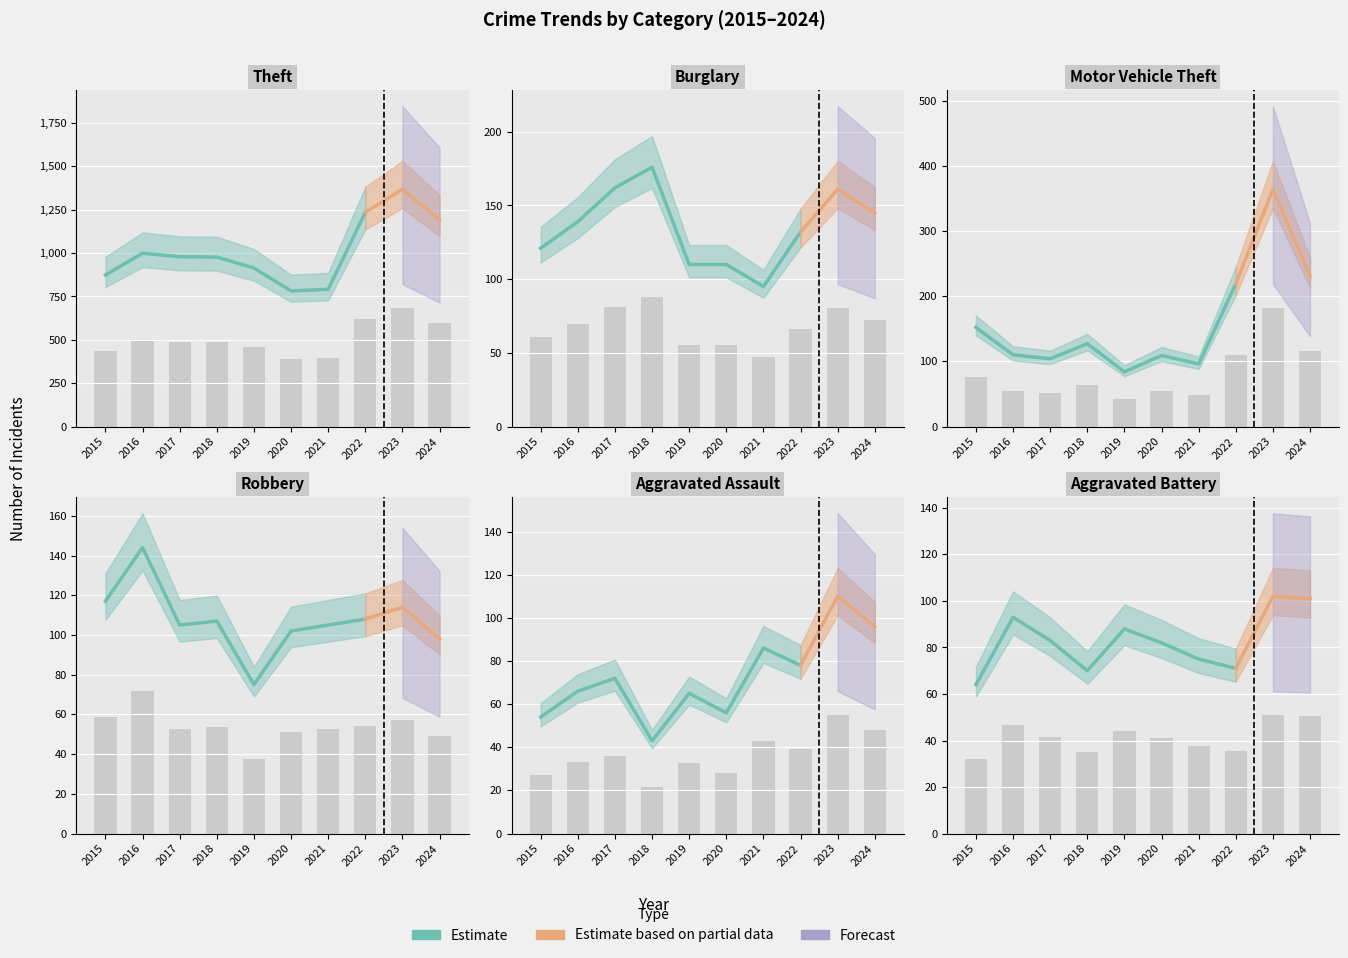

Reading left to right, what are all the values shown in this chart?

Theft: 437.0	499.5	489.5	488.5	457.0	391.0	395.5	617.5	684.0	596.0
Burglary: 60.5	69.5	81.0	88.0	55.0	55.0	47.5	66.0	80.5	72.5
Motor Vehicle Theft: 76.0	55.0	52.0	63.5	42.0	54.5	48.0	109.5	182.0	115.5
Robbery: 58.5	72.0	52.5	53.5	37.5	51.0	52.5	54.0	57.0	49.0
Aggravated Assault: 27.0	33.0	36.0	21.5	32.5	28.0	43.0	39.0	55.0	48.0
Aggravated Battery: 32.0	46.5	41.5	35.0	44.0	41.0	37.5	35.5	51.0	50.5